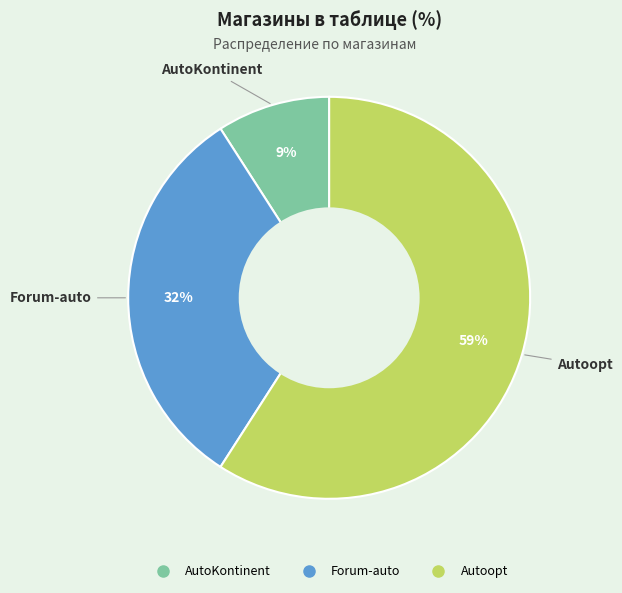

Which category has the smallest portion of the pie?

AutoKontinent